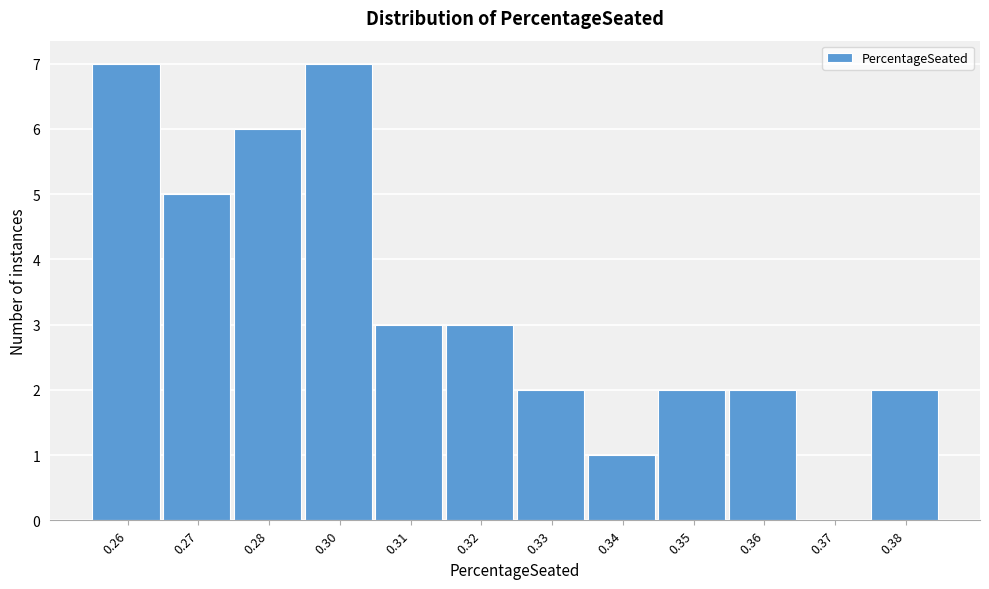

Reading right to left, what are all the values shown in this chart?

0.38=2	0.37=0	0.36=2	0.35=2	0.34=1	0.33=2	0.32=3	0.31=3	0.30=7	0.28=6	0.27=5	0.26=7